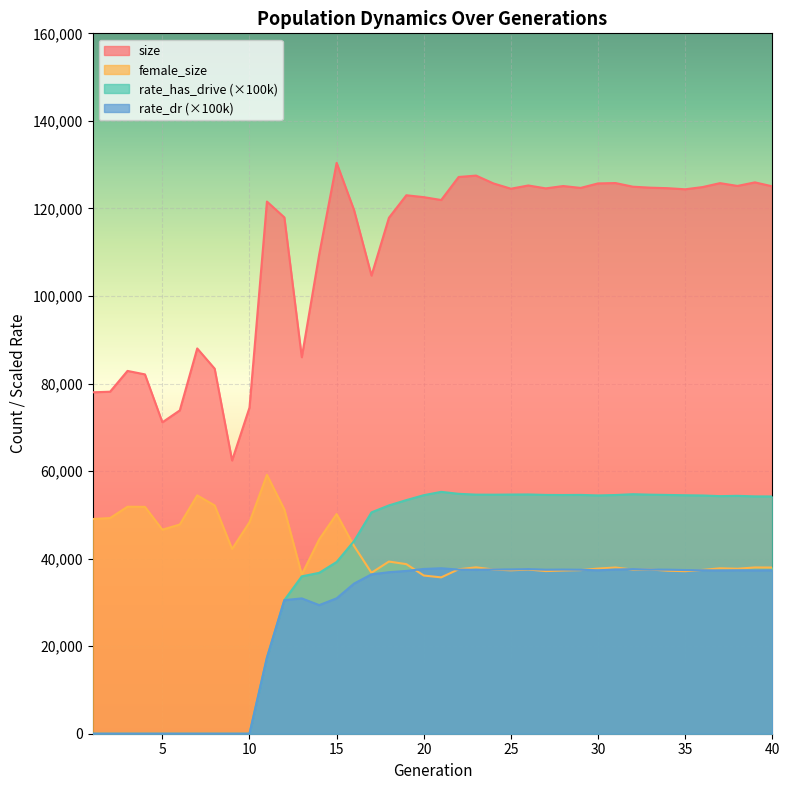

The value of rate_has_drive at 19 is 18313.7. True or false?

False